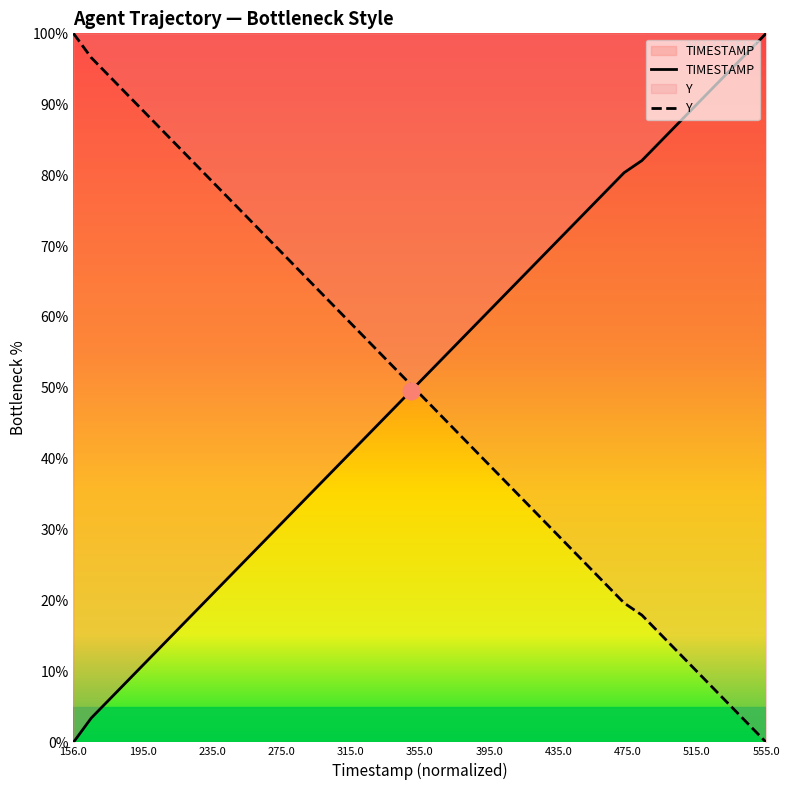

Is it true that TIMESTAMP equals 48.8 at 555.0?

False